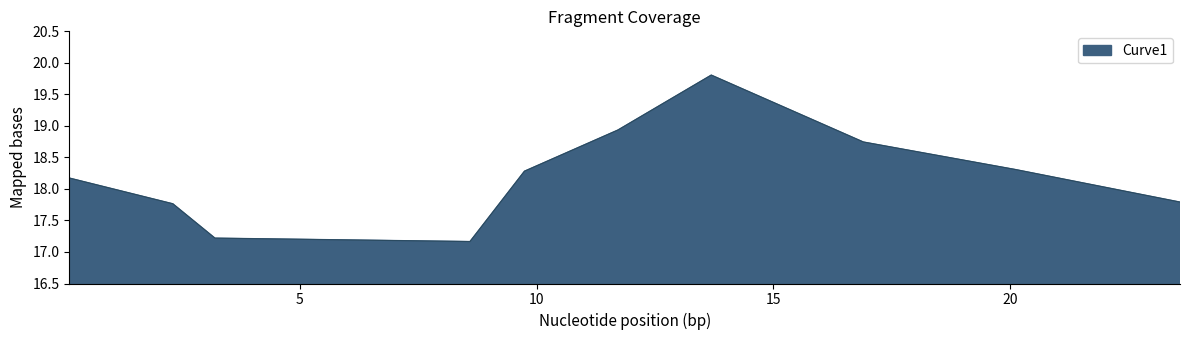

What is the sum of all values?

182.2